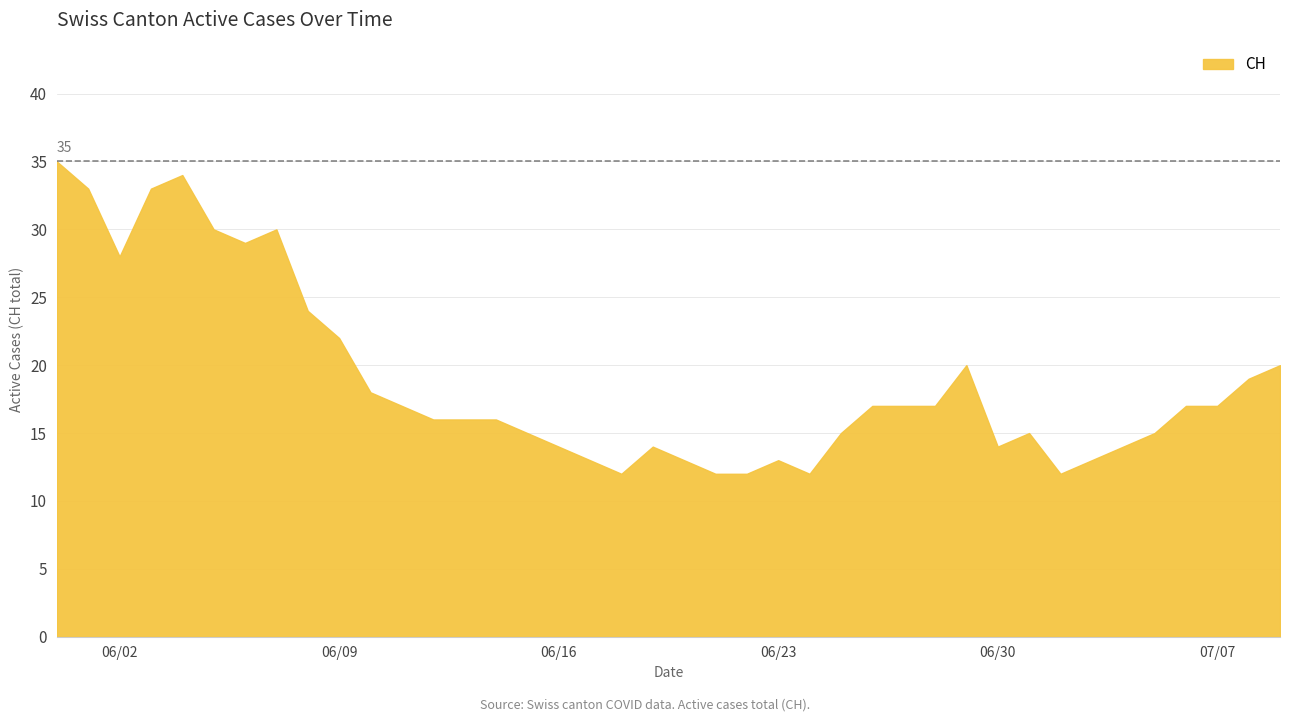

How many lines are shown in the chart?

1